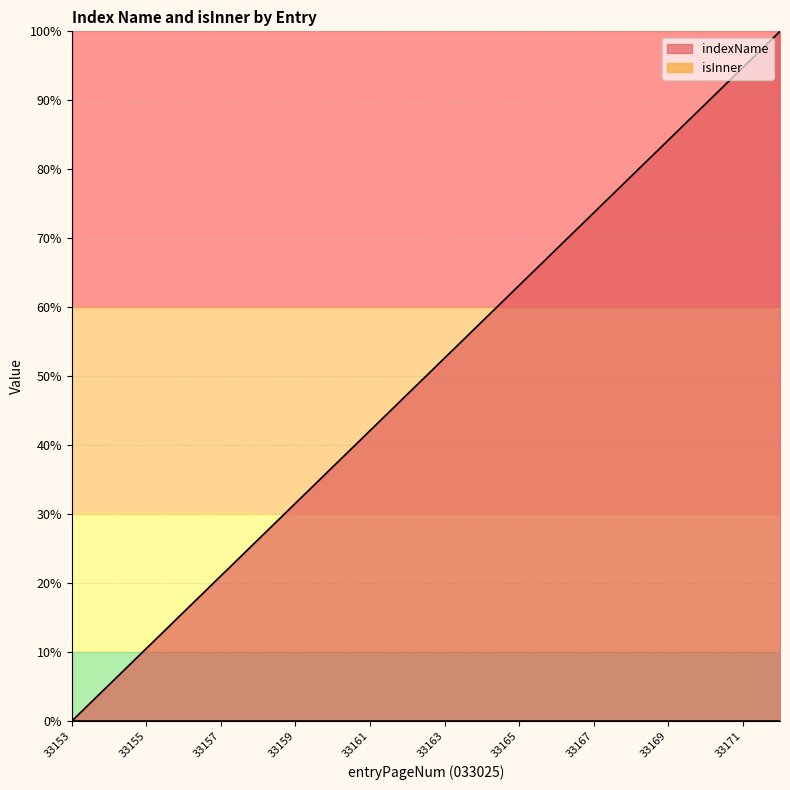

What is the sum of the values at 33160 and 33164?

94.7